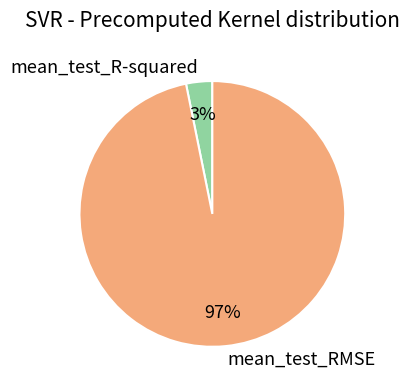

Count the number of slices in the pie.

2